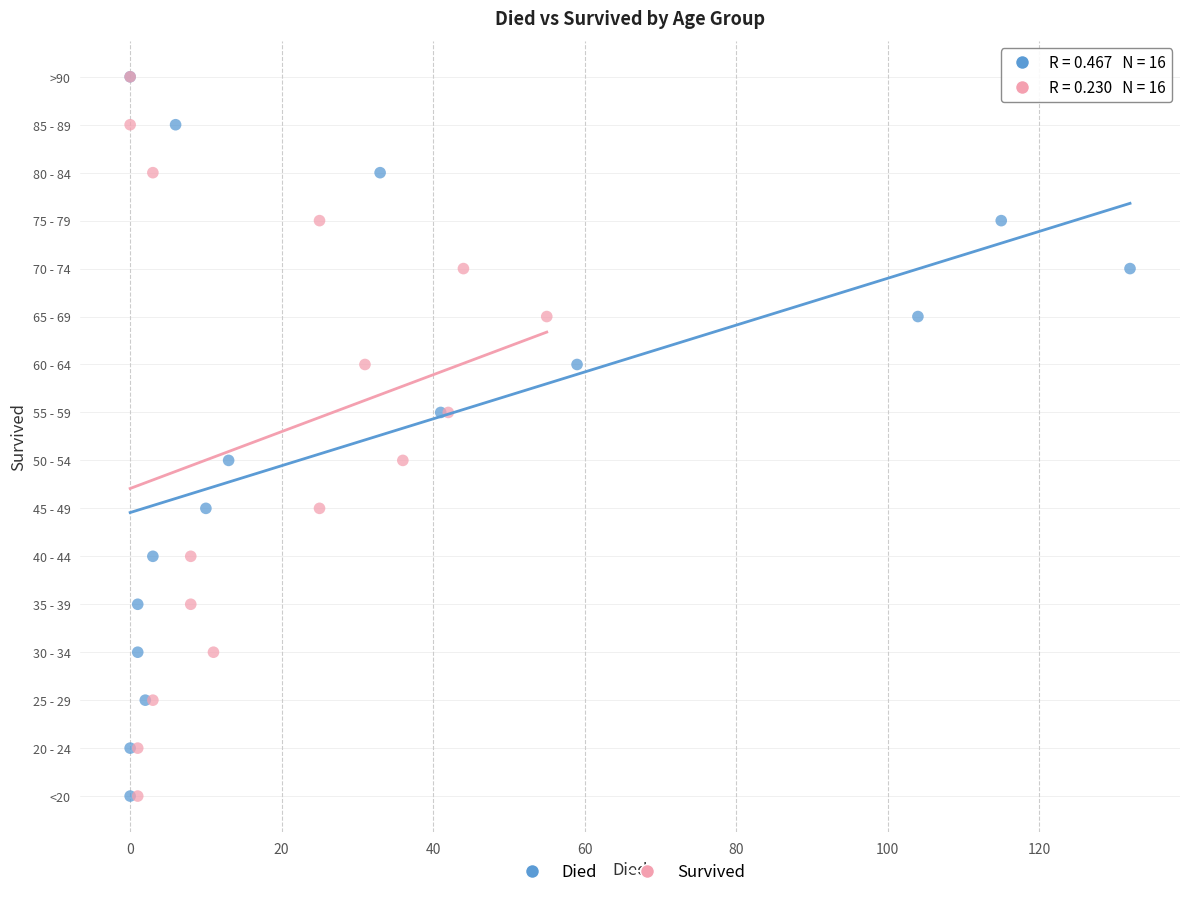

What are all the series names shown in the legend?

Died, Survived